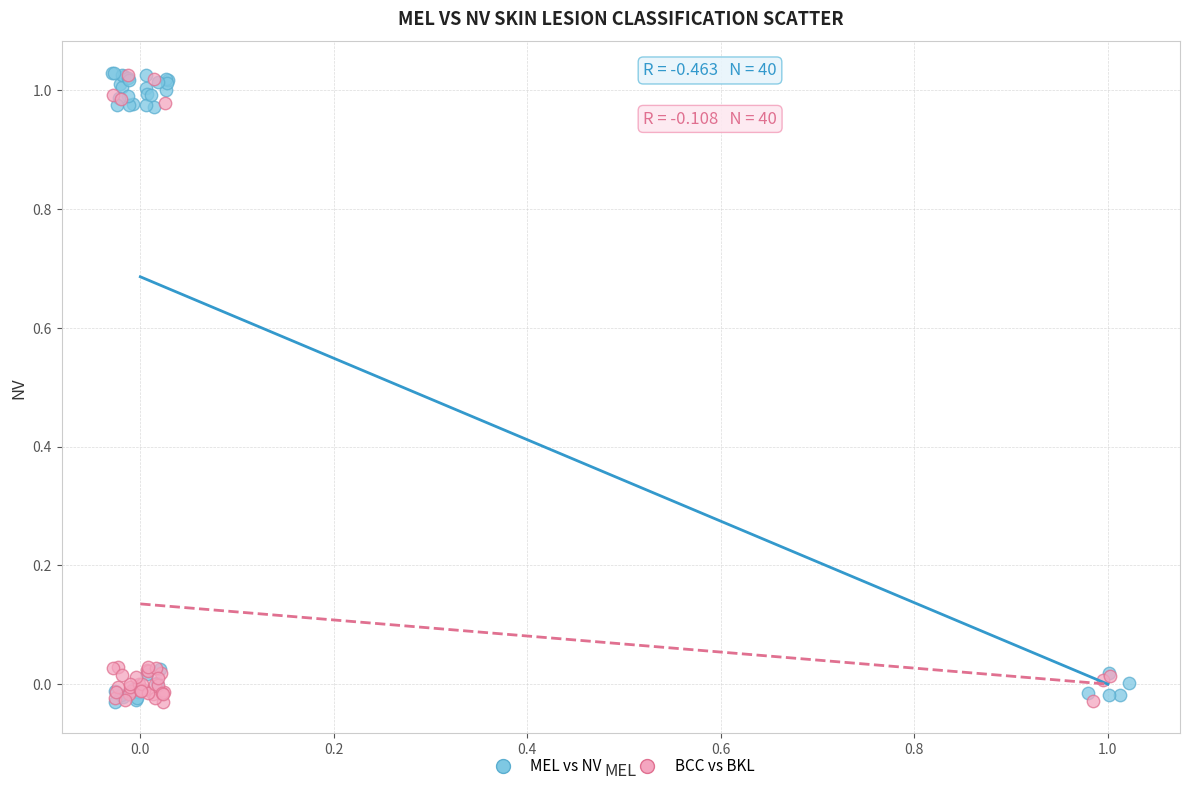

What are all the series names shown in the legend?

MEL vs NV, BCC vs BKL